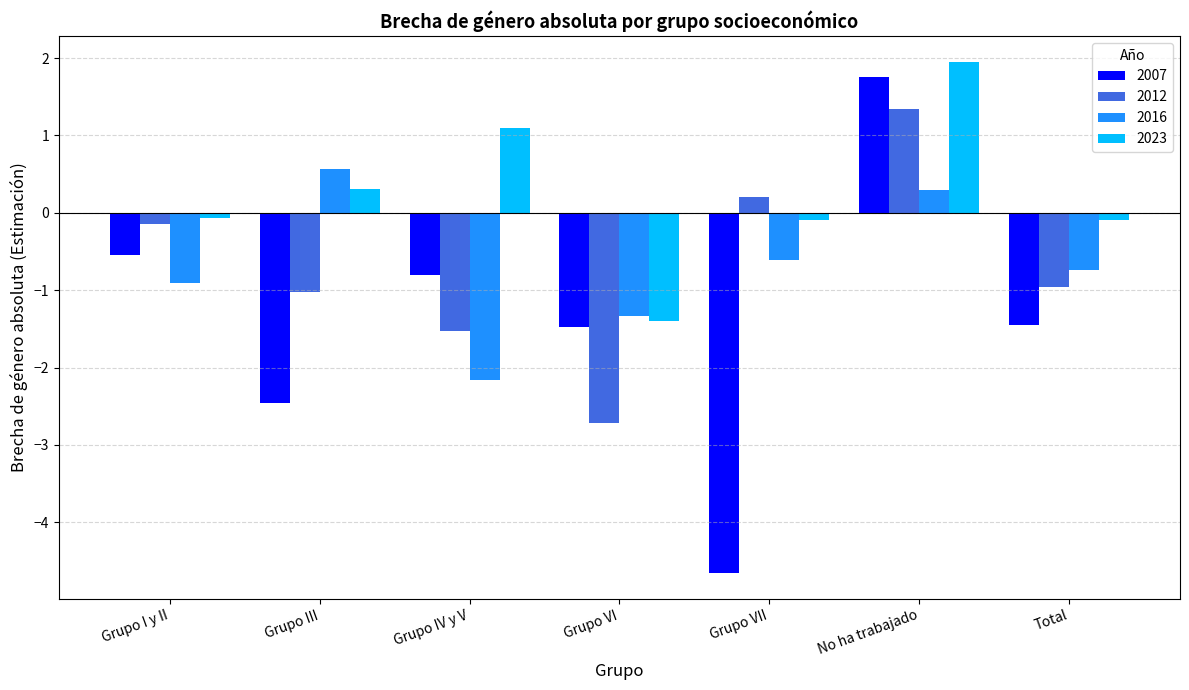

How many series are shown in this chart?

4